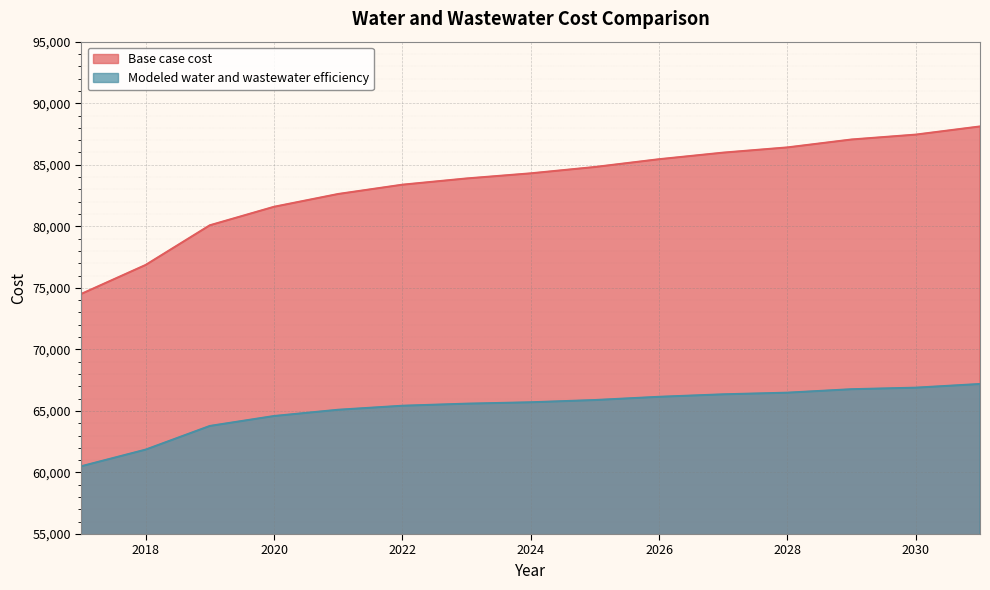

At which category does the chart reach its minimum across all series?

2017